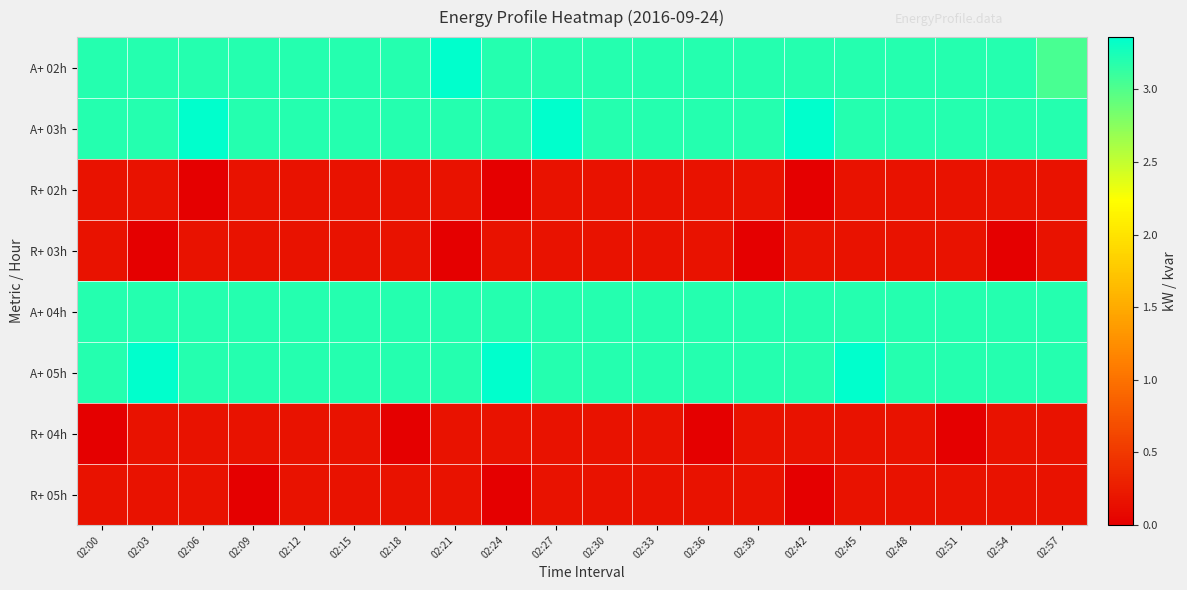

Reading right to left, extract all data points from this chart.

A+ 02h: 02:57=3.0	02:54=3.2	02:51=3.2	02:48=3.2	02:45=3.2	02:42=3.2	02:39=3.2	02:36=3.2	02:33=3.2	02:30=3.2	02:27=3.2	02:24=3.2	02:21=3.4	02:18=3.2	02:15=3.2	02:12=3.2	02:09=3.2	02:06=3.2	02:03=3.2	02:00=3.2
A+ 03h: 02:57=3.2	02:54=3.2	02:51=3.2	02:48=3.2	02:45=3.2	02:42=3.4	02:39=3.2	02:36=3.2	02:33=3.2	02:30=3.2	02:27=3.4	02:24=3.2	02:21=3.2	02:18=3.2	02:15=3.2	02:12=3.2	02:09=3.2	02:06=3.4	02:03=3.2	02:00=3.2
R+ 02h: 02:57=0.2	02:54=0.2	02:51=0.2	02:48=0.2	02:45=0.2	02:42=0.0	02:39=0.2	02:36=0.2	02:33=0.2	02:30=0.2	02:27=0.2	02:24=0.0	02:21=0.2	02:18=0.2	02:15=0.2	02:12=0.2	02:09=0.2	02:06=0.0	02:03=0.2	02:00=0.2
R+ 03h: 02:57=0.2	02:54=0.0	02:51=0.2	02:48=0.2	02:45=0.2	02:42=0.2	02:39=0.0	02:36=0.2	02:33=0.2	02:30=0.2	02:27=0.2	02:24=0.2	02:21=0.0	02:18=0.2	02:15=0.2	02:12=0.2	02:09=0.2	02:06=0.2	02:03=0.0	02:00=0.2
A+ 04h: 02:57=3.2	02:54=3.2	02:51=3.2	02:48=3.2	02:45=3.2	02:42=3.2	02:39=3.2	02:36=3.2	02:33=3.2	02:30=3.2	02:27=3.2	02:24=3.2	02:21=3.2	02:18=3.2	02:15=3.2	02:12=3.2	02:09=3.2	02:06=3.2	02:03=3.2	02:00=3.2
A+ 05h: 02:57=3.2	02:54=3.2	02:51=3.2	02:48=3.2	02:45=3.4	02:42=3.2	02:39=3.2	02:36=3.2	02:33=3.2	02:30=3.2	02:27=3.2	02:24=3.4	02:21=3.2	02:18=3.2	02:15=3.2	02:12=3.2	02:09=3.2	02:06=3.2	02:03=3.4	02:00=3.2
R+ 04h: 02:57=0.2	02:54=0.2	02:51=0.0	02:48=0.2	02:45=0.2	02:42=0.2	02:39=0.2	02:36=0.0	02:33=0.2	02:30=0.2	02:27=0.2	02:24=0.2	02:21=0.2	02:18=0.0	02:15=0.2	02:12=0.2	02:09=0.2	02:06=0.2	02:03=0.2	02:00=0.0
R+ 05h: 02:57=0.2	02:54=0.2	02:51=0.2	02:48=0.2	02:45=0.2	02:42=0.0	02:39=0.2	02:36=0.2	02:33=0.2	02:30=0.2	02:27=0.2	02:24=0.0	02:21=0.2	02:18=0.2	02:15=0.2	02:12=0.2	02:09=0.0	02:06=0.2	02:03=0.2	02:00=0.2